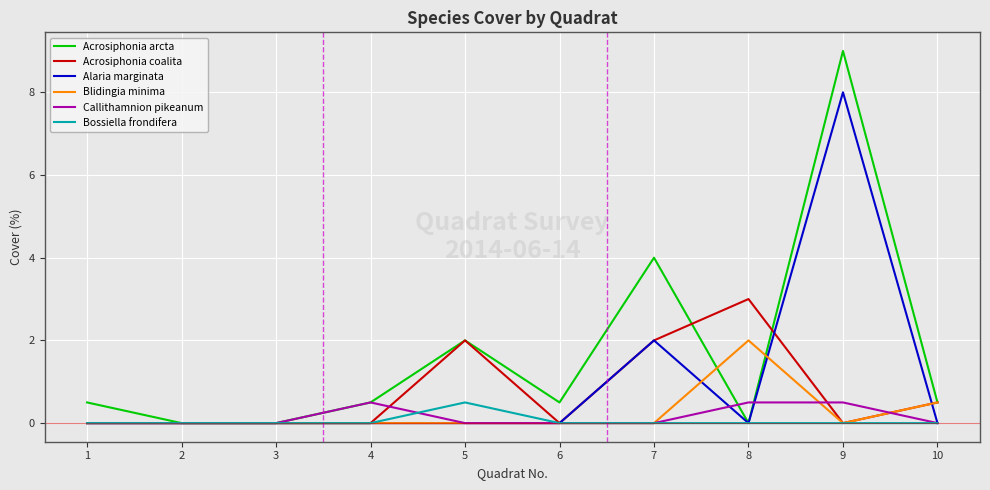

Is it true that Callithamnion pikeanum equals 0.0 at 7?

True